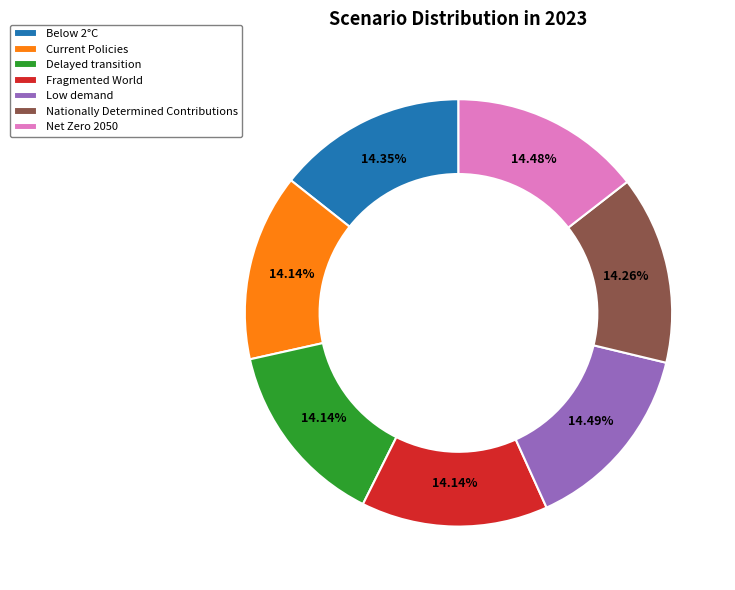

To the nearest percent, what percentage of the pie is Net Zero 2050?

14%